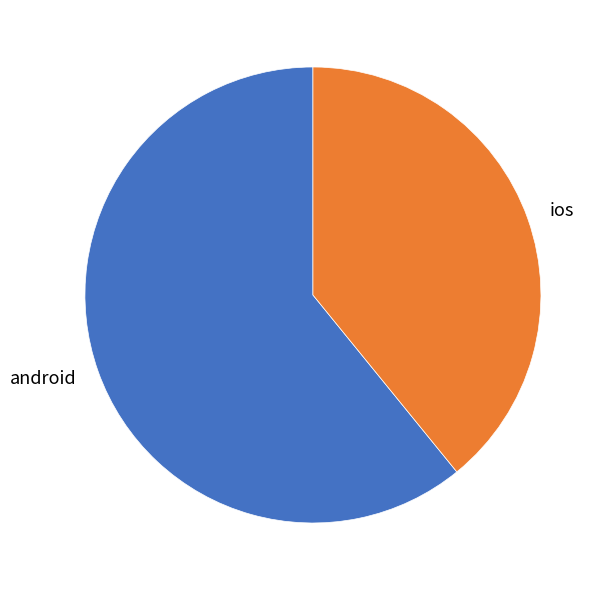

Do ios and android together represent more than half of the pie?

Yes